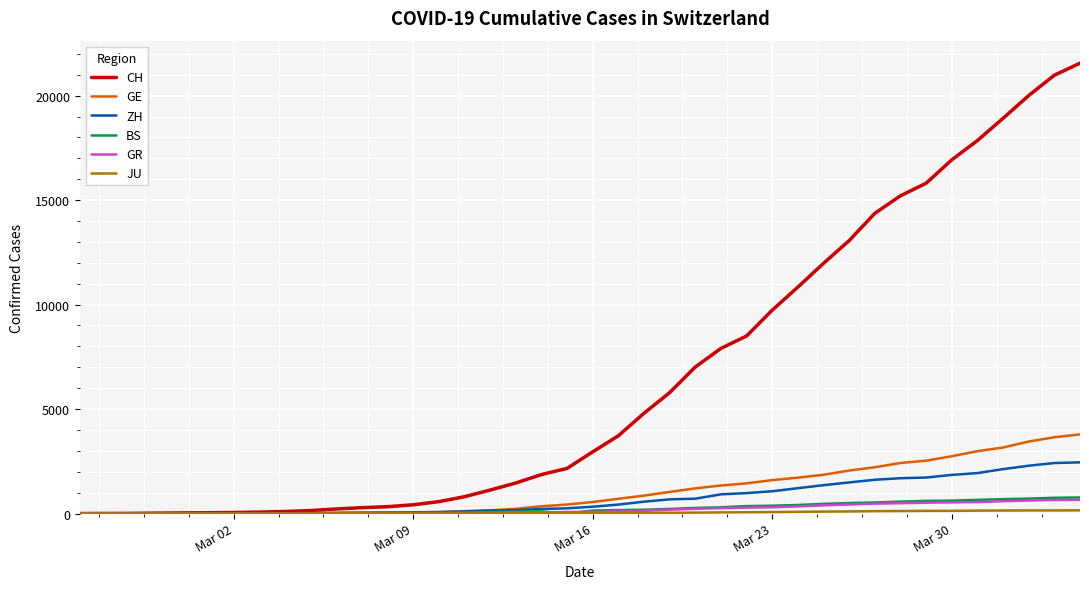

What is the highest value of the CH series?

21554